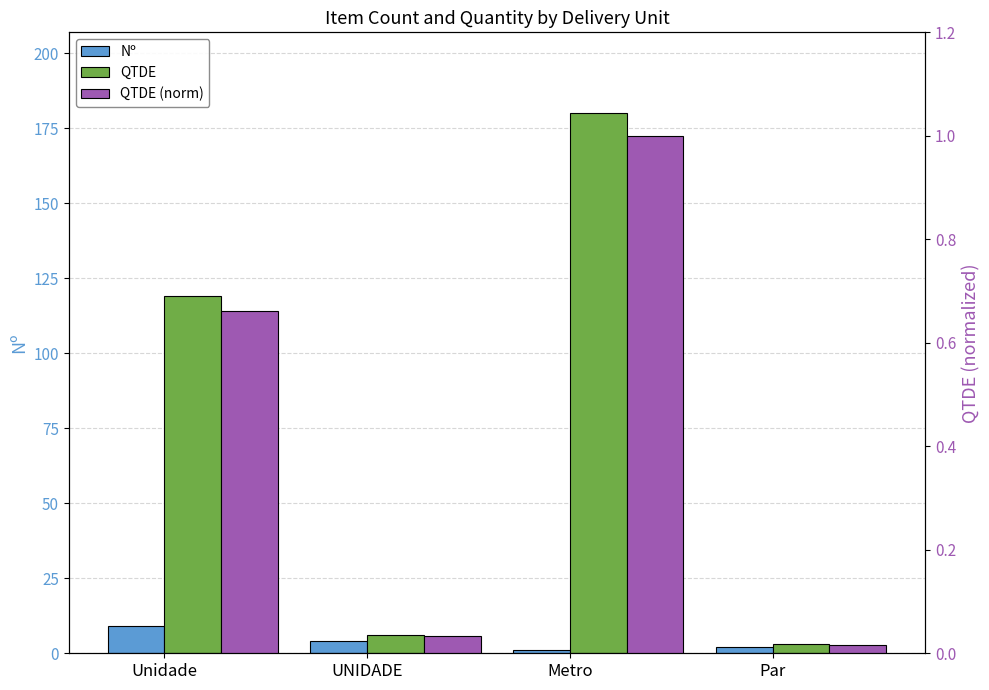

At Metro, list the series in order from largest to smallest.

QTDE, Nº, QTDE (norm)